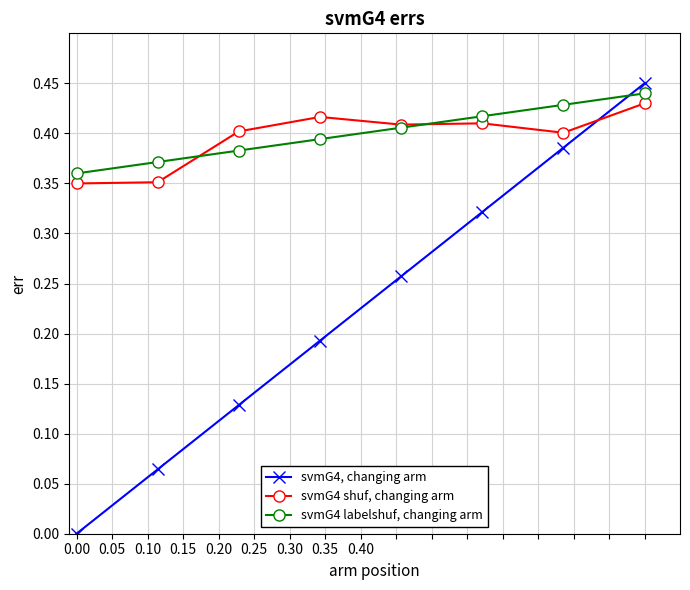

Rank the series by their maximum value, from lowest to highest.

svmG4 shuf, changing arm, svmG4 labelshuf, changing arm, svmG4, changing arm